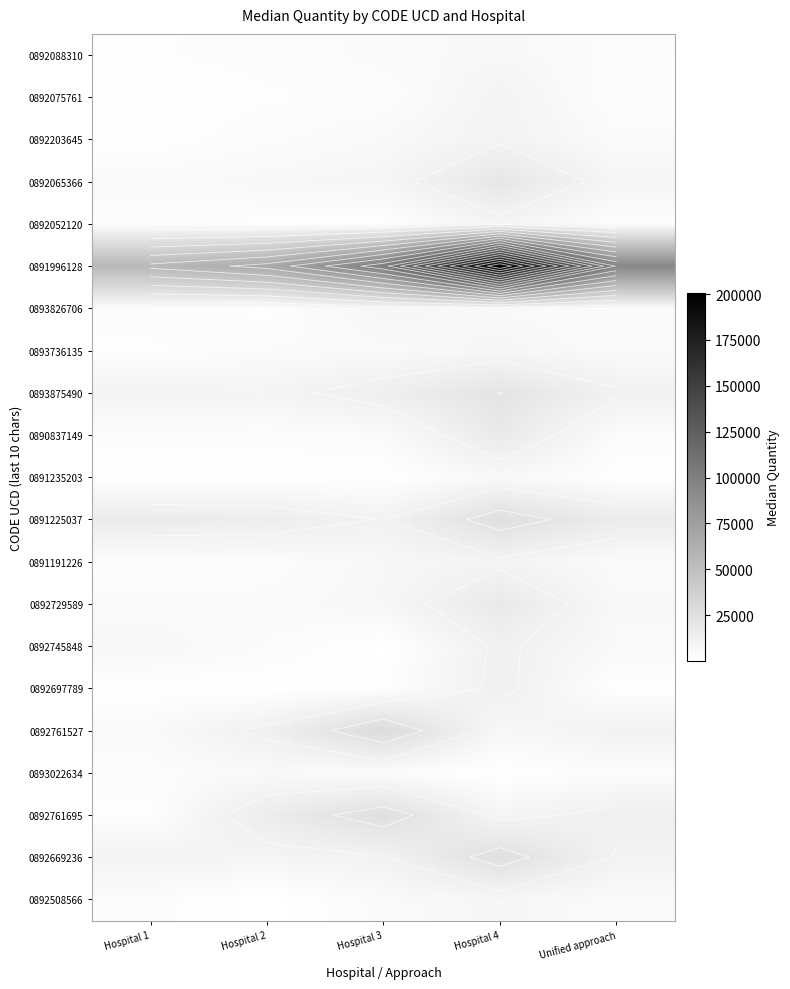

The value of 0893022634 at Hospital 3 is 5424.3. True or false?

False